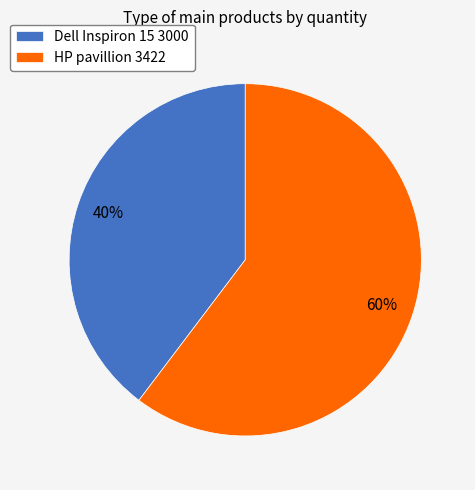

Which slice is the largest?

HP pavillion 3422